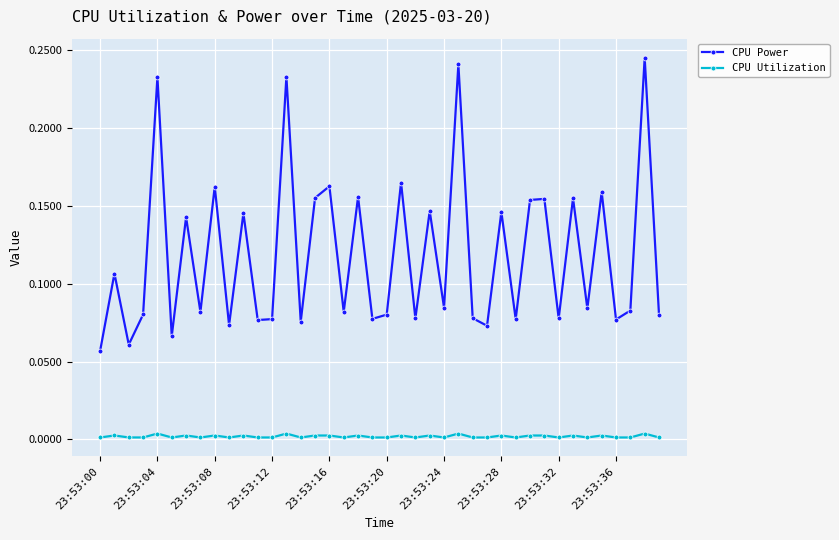

Which series has the largest total across all categories?

CPU Power